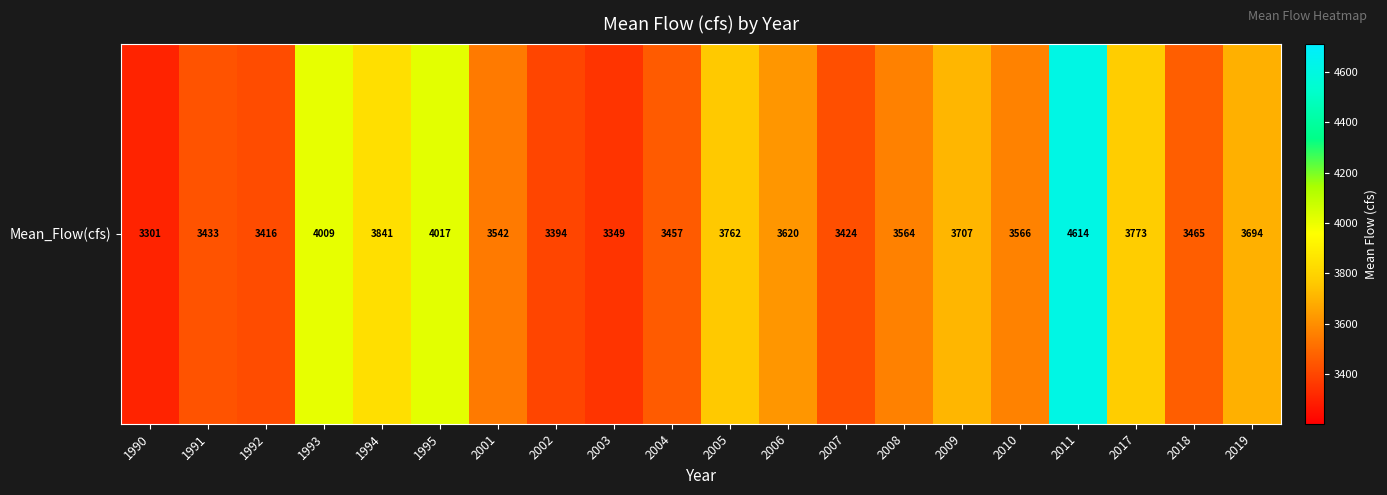

What value does the data have at 2010?

3566.2